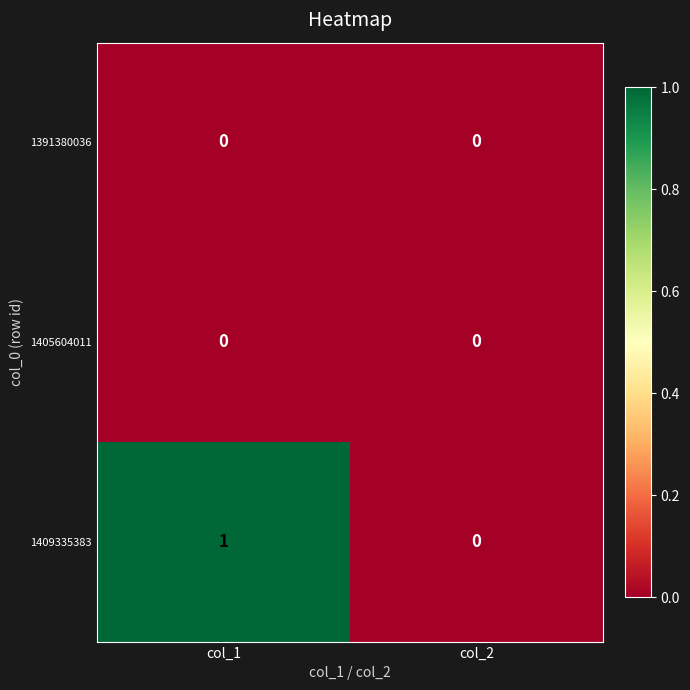

At which category is the sum across all series the highest?

col_1